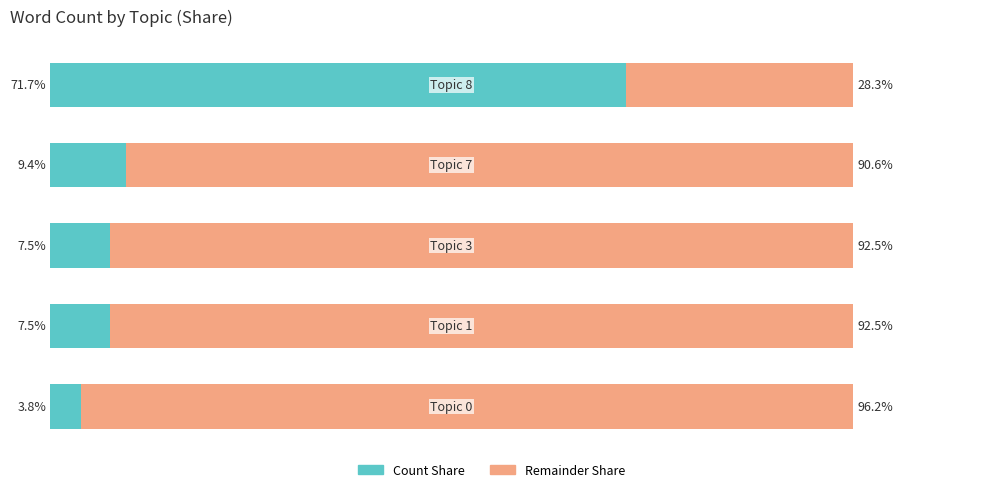

What is the minimum value for Count Share?

3.8